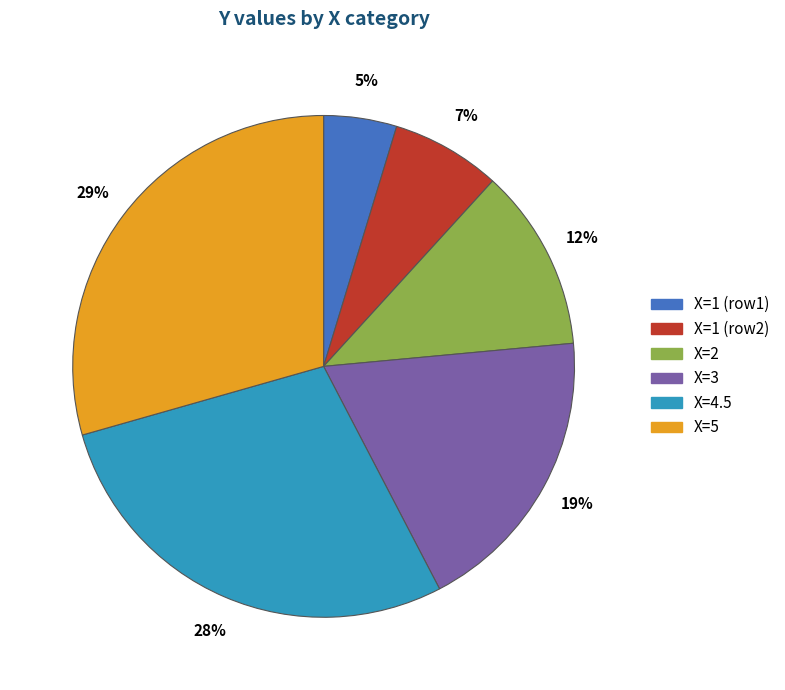

Does any single category account for the majority?

No